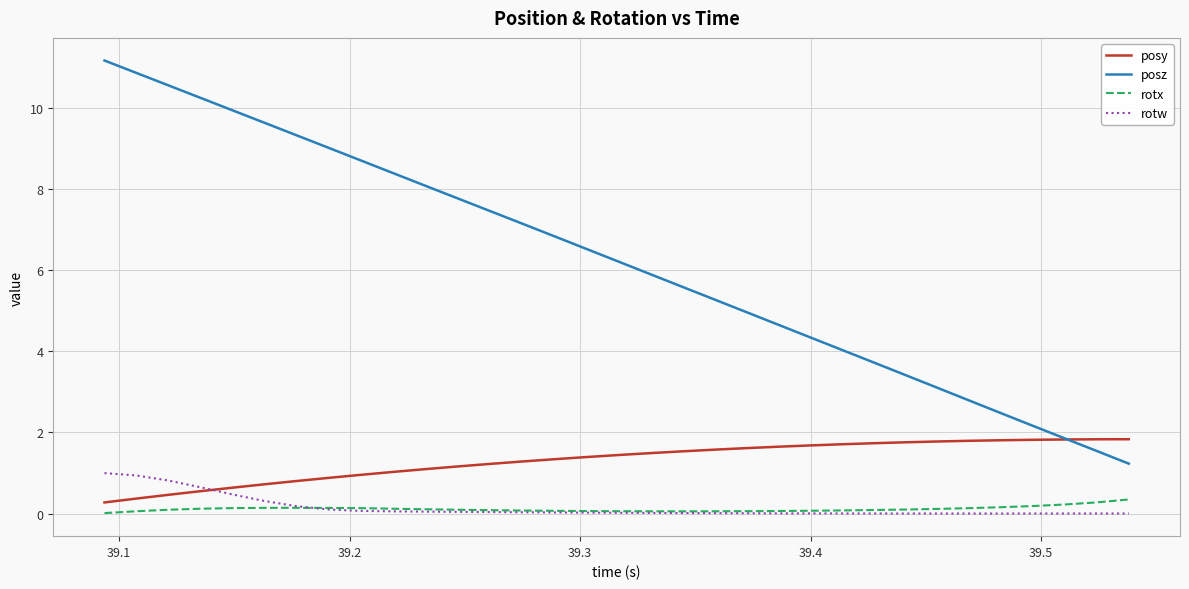

What is the highest value of the rotw series?

1.0